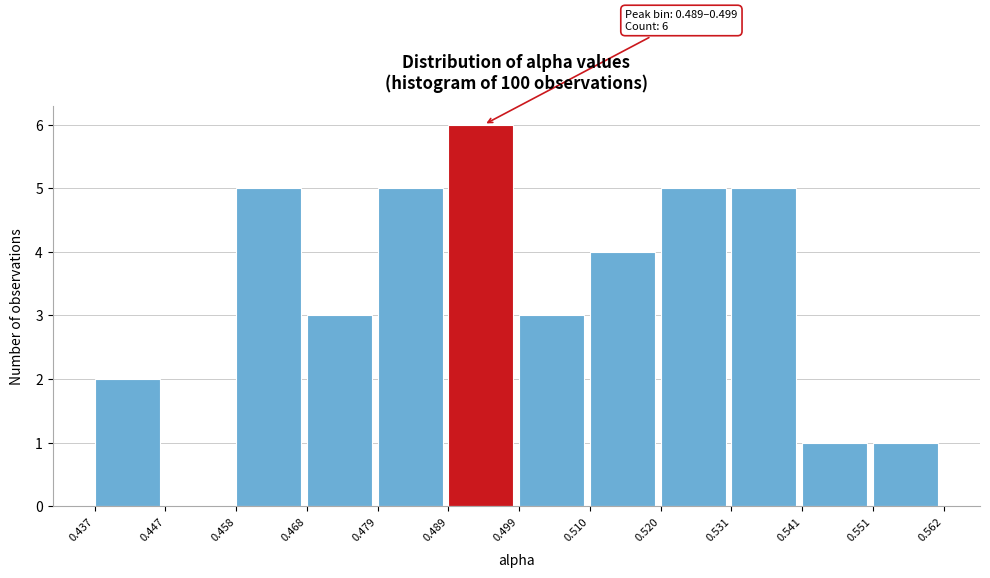

Over which range of the x-axis is the bar tallest?

0.489 to 0.499